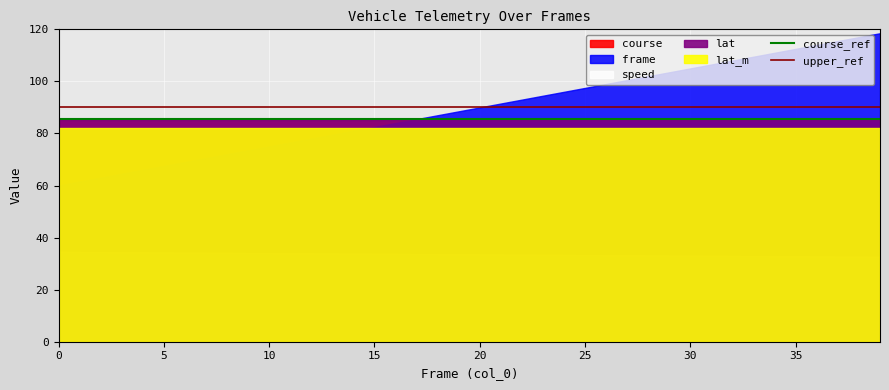

What is the average value of the upper_ref series?

90.0